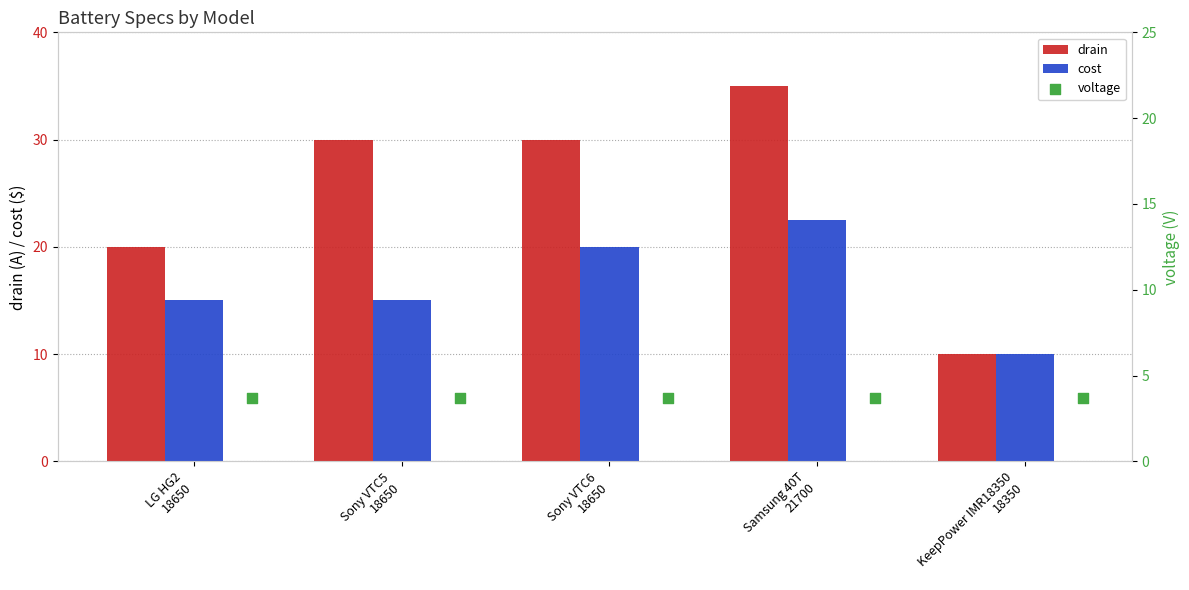

Which series has the largest total across all categories?

drain